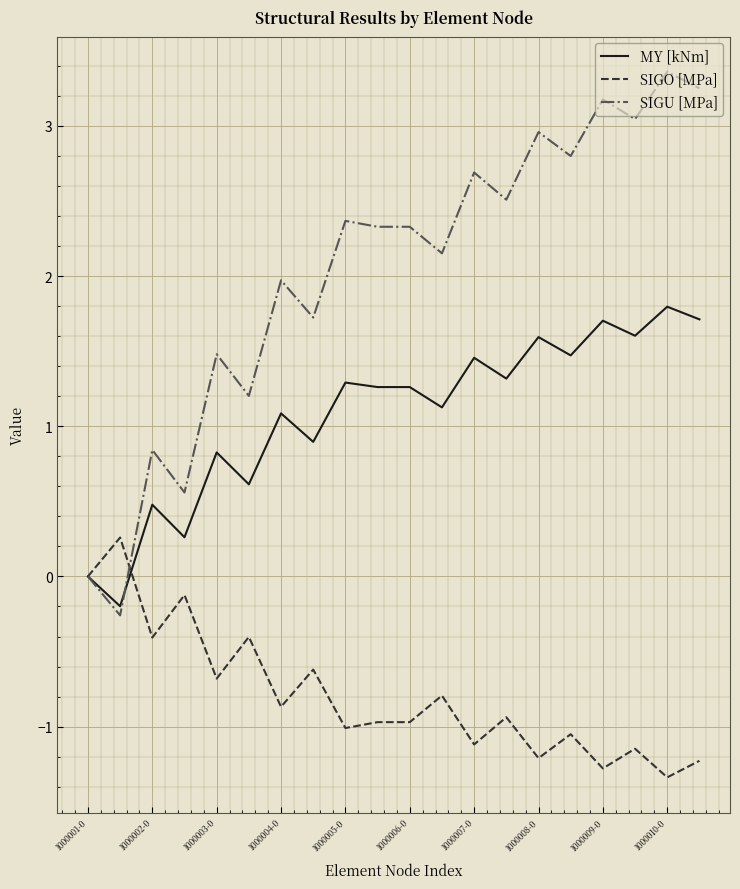

What are all the series names shown in the legend?

MY [kNm], SIGO [MPa], SIGU [MPa]